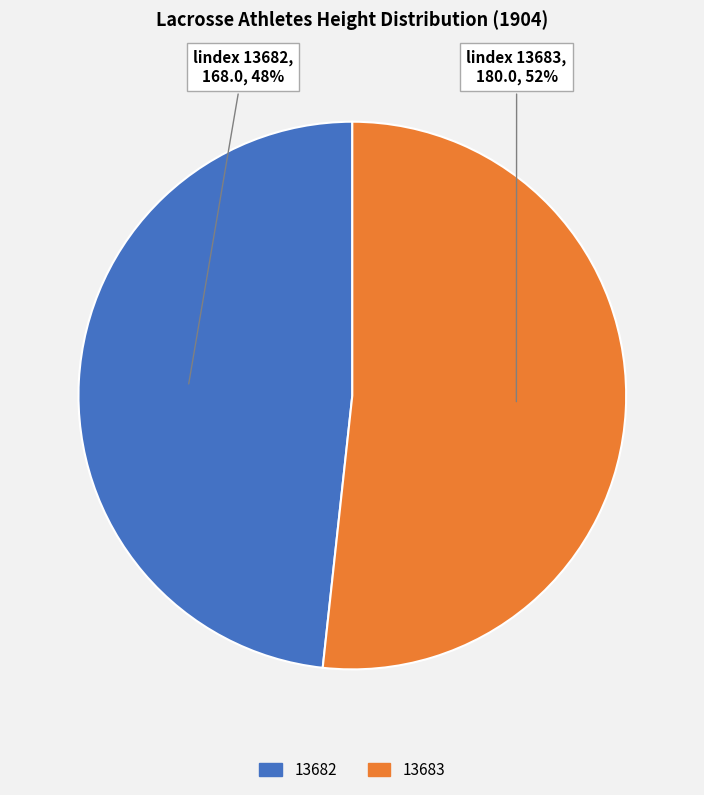

Rank the categories by value from highest to lowest.

13683, 13682